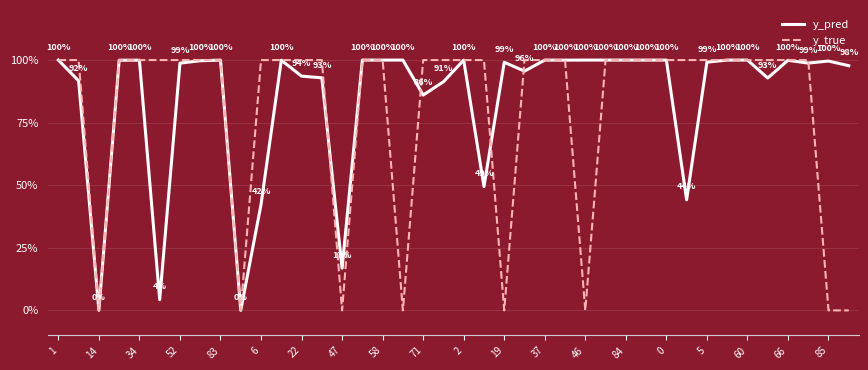

What are all the series names shown in the legend?

y_pred, y_true